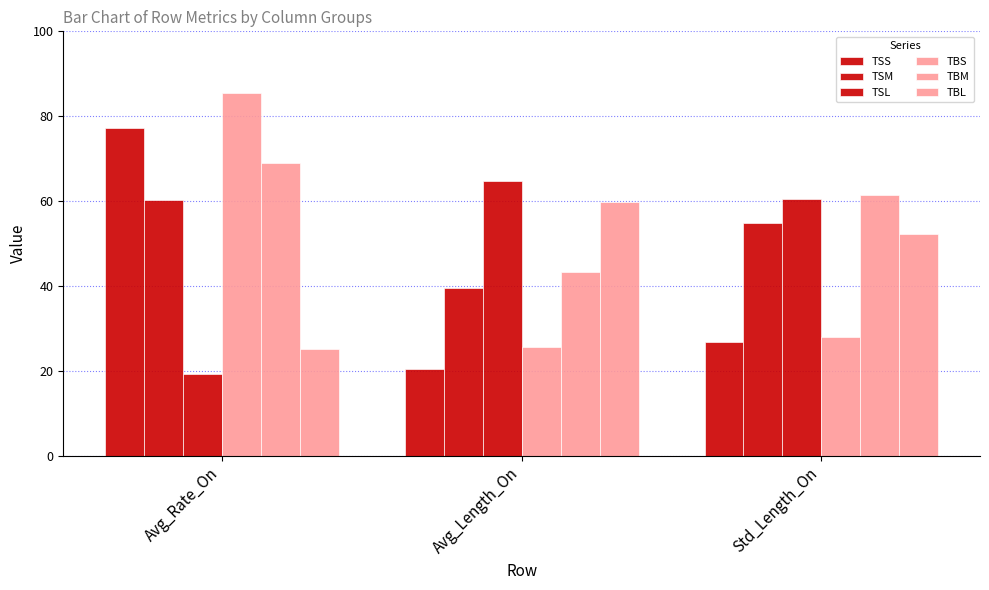

Which series changed the most between Avg_Rate_On and Avg_Length_On?

TBS